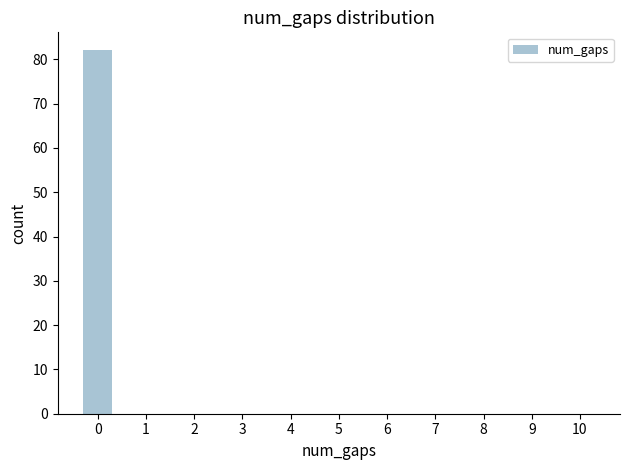

Reading left to right, what are all the values shown in this chart?

82	0	0	0	0	0	0	0	0	0	0